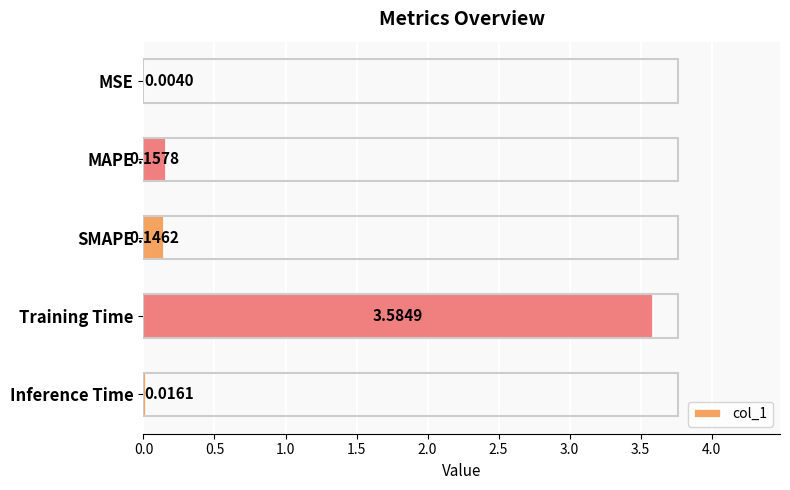

What is the sum of all values?

3.9